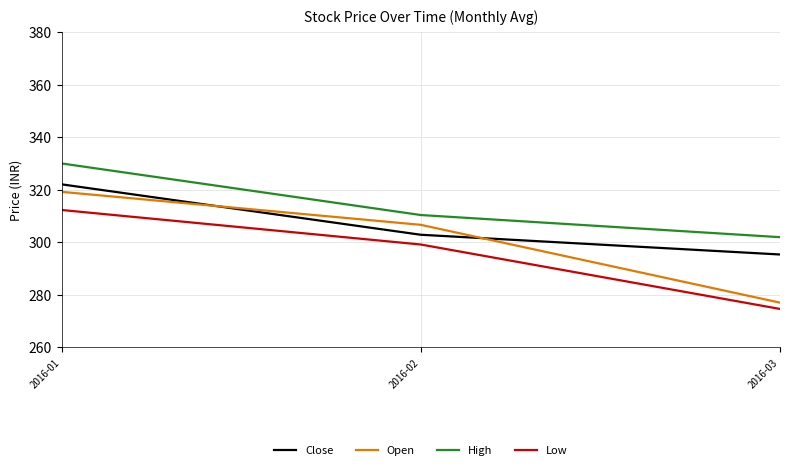

The High series shows 302.0 at 2016-03. True or false?

True